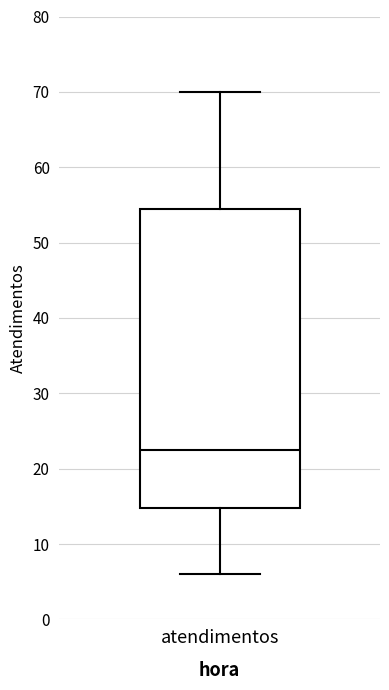

Where is the lower edge of the box for atendimentos on the y-axis? The values are not printed on the chart, so give them approximately, as read against the axis.

15